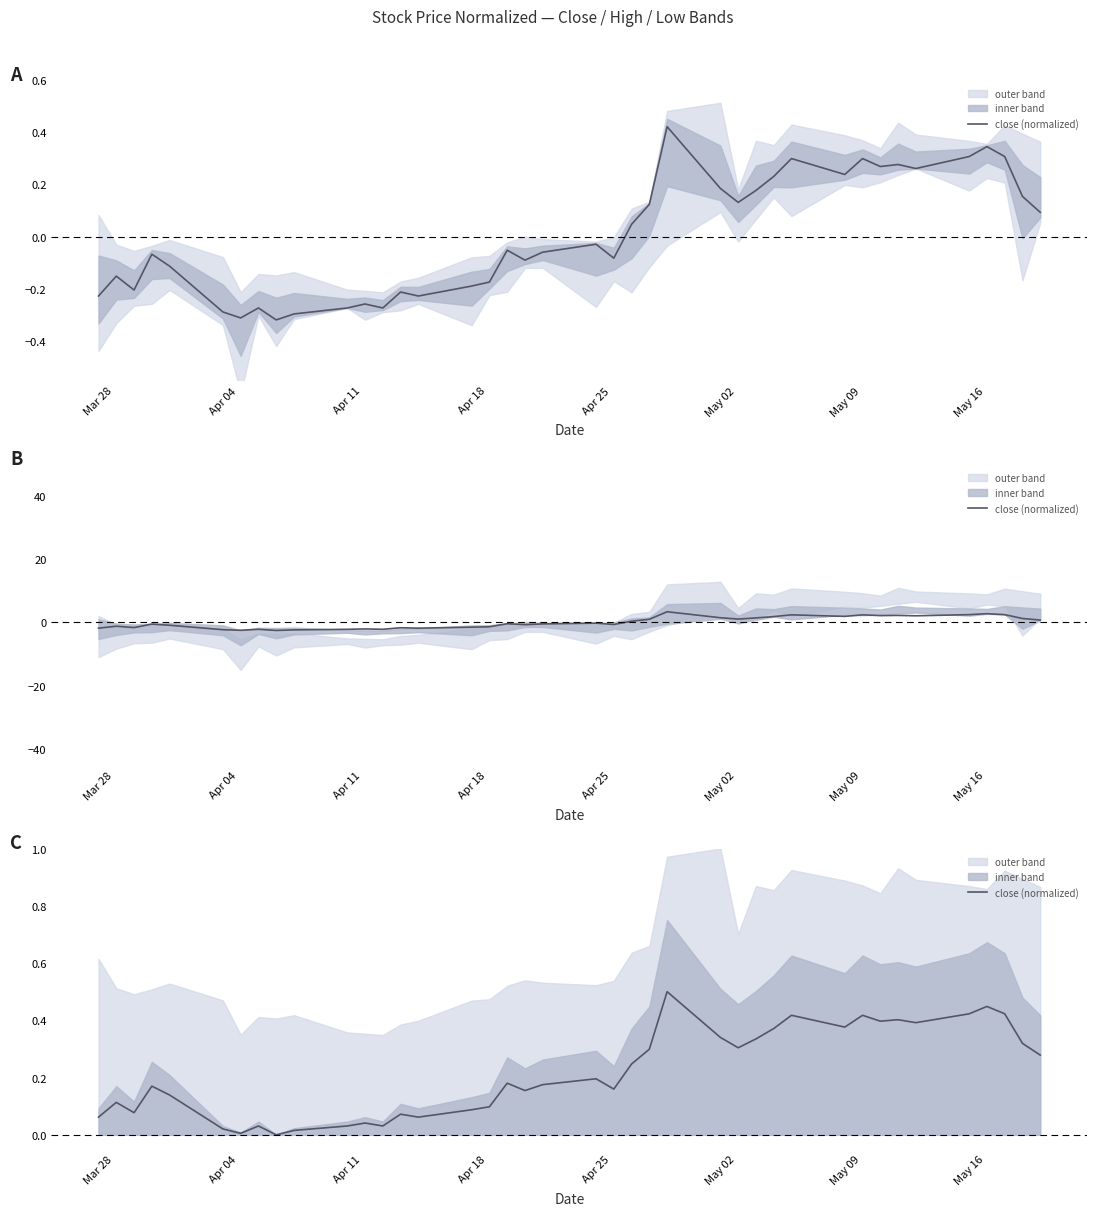

What is the average value?

0.2